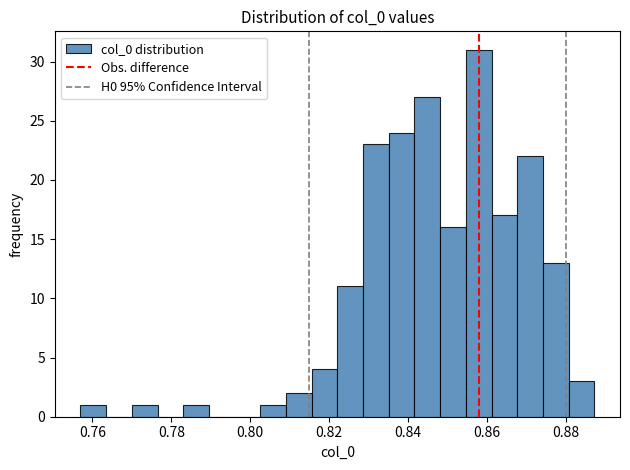

Around what value on the x-axis is the tallest bar? Give the approximate position of its centre, as read against the axis.

0.858